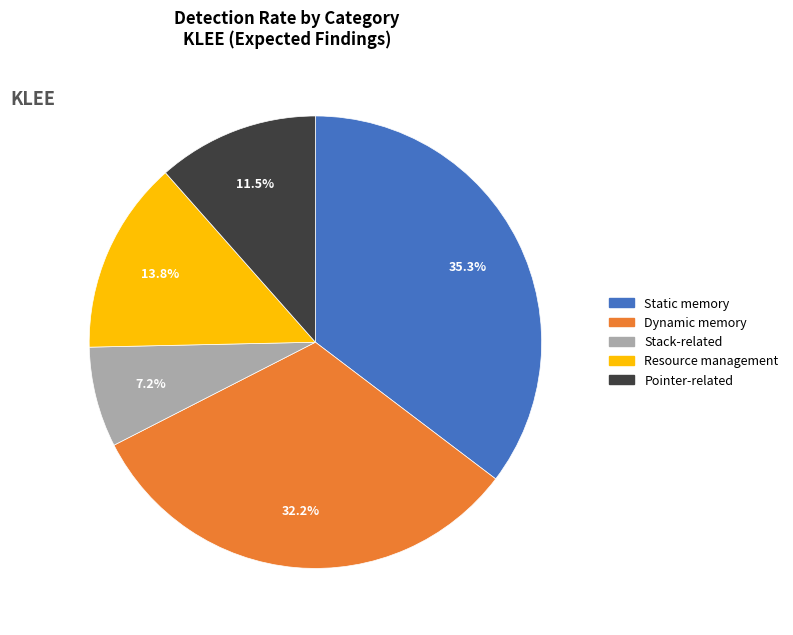

Does any single category account for the majority?

No